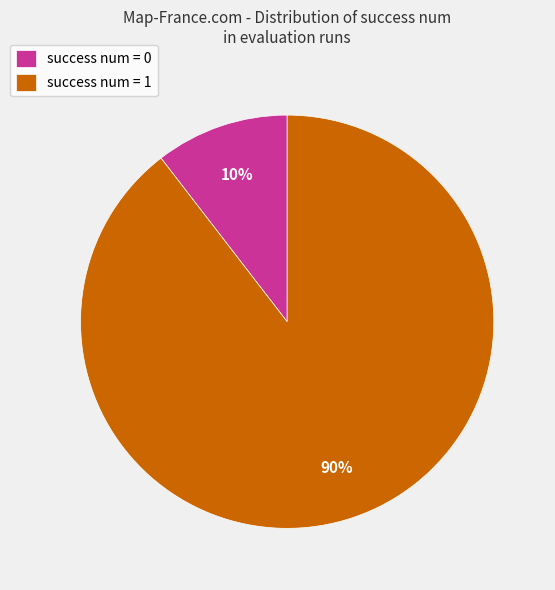

To the nearest percent, what percentage of the pie is success num = 0?

10%